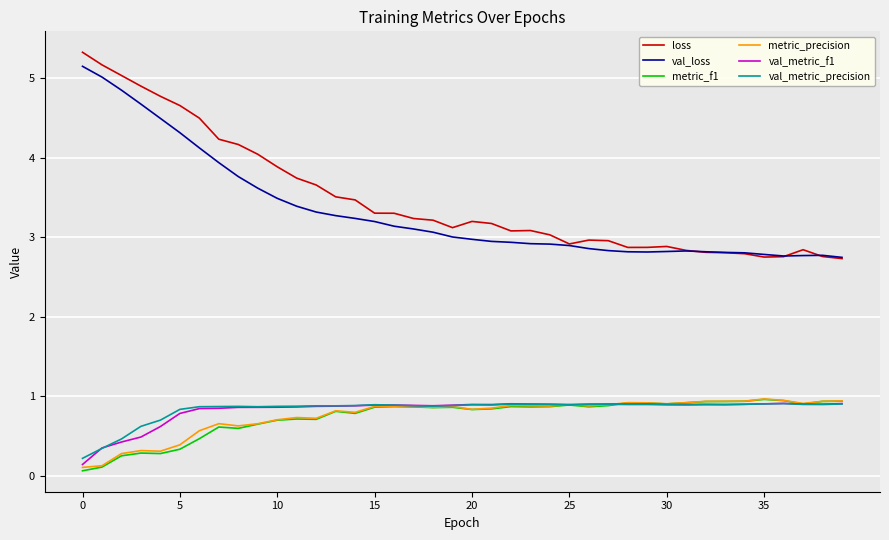

What is the lowest value of the val_loss series?

2.7